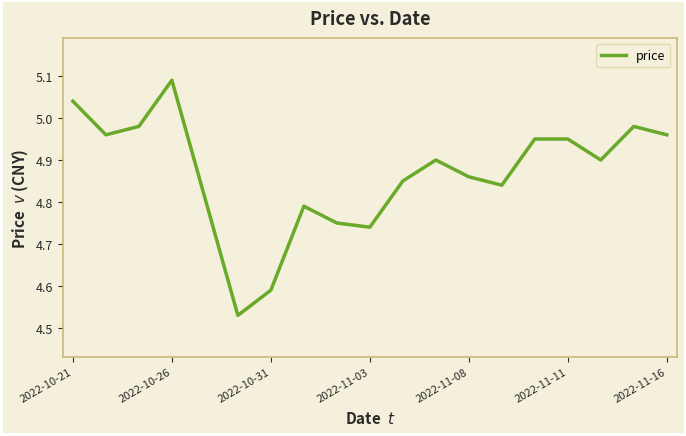

What is the difference between the maximum and minimum values?

0.6